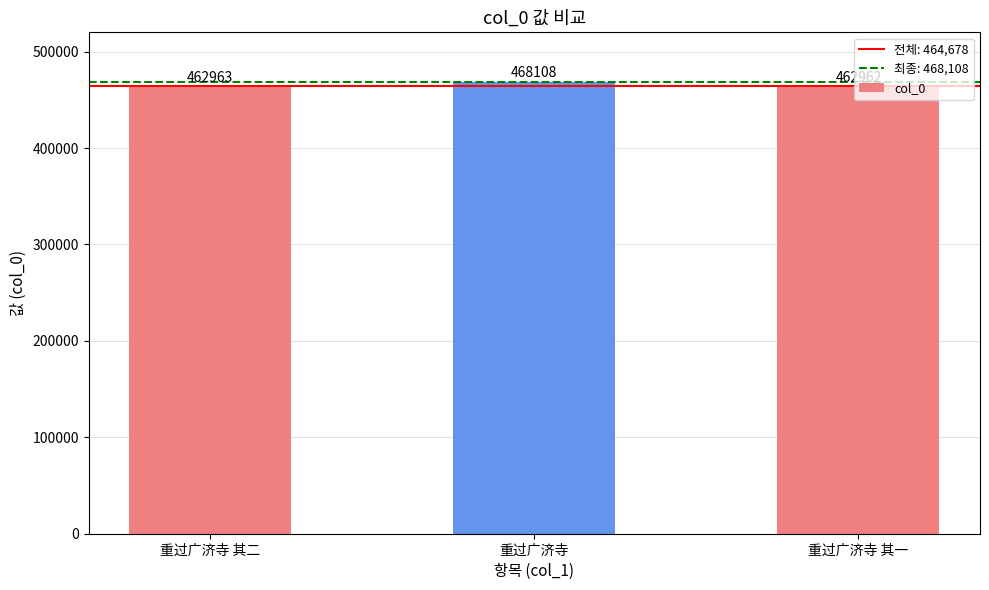

What is the value of the 1st bar from the left?

462963